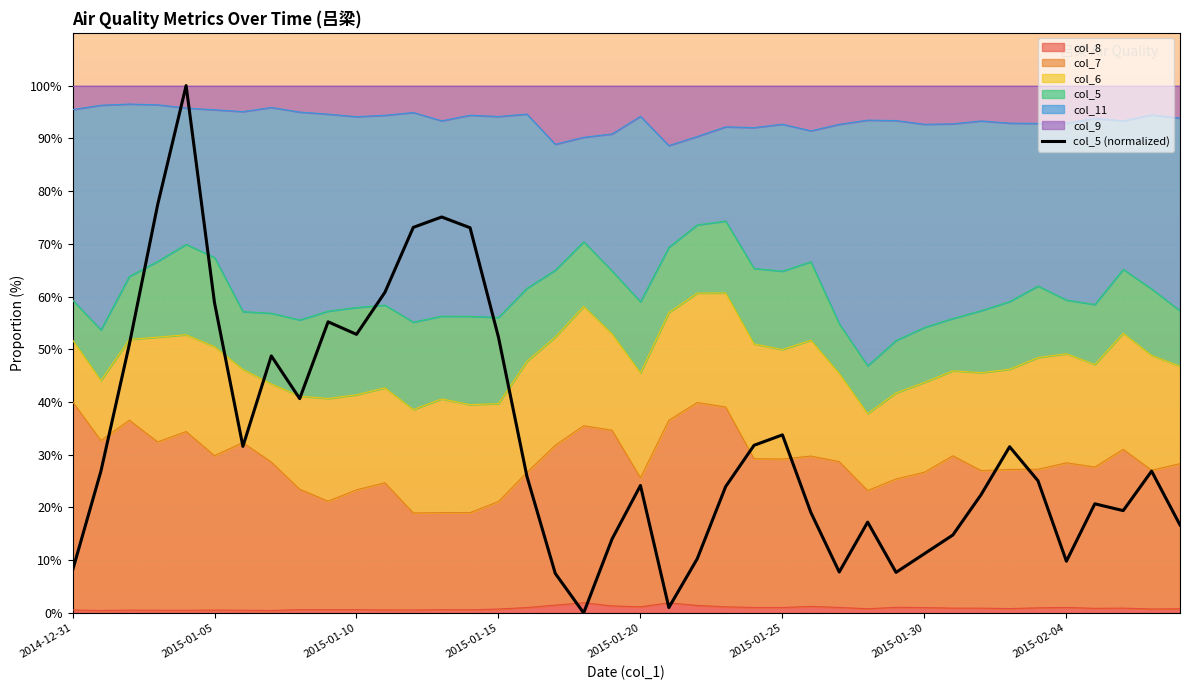

Between 2014-12-31 and 2015-01-20, which is larger?

2015-01-20